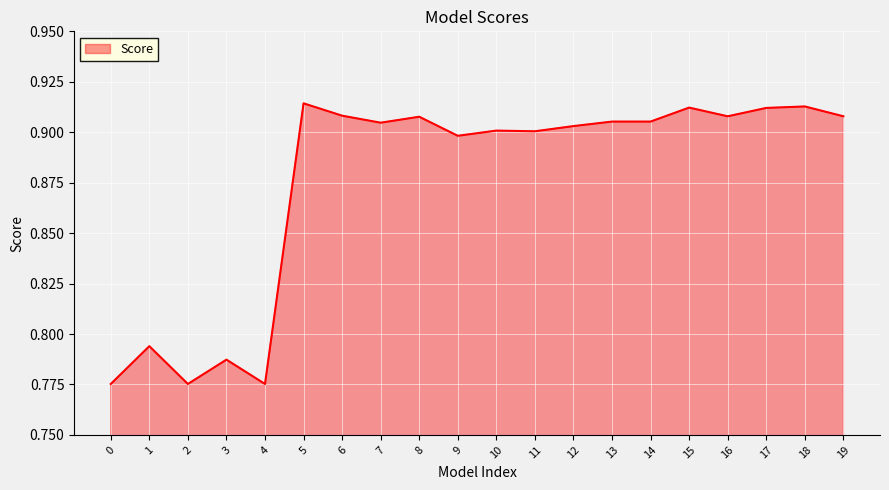

Which has a higher value, 3 or 4?

3